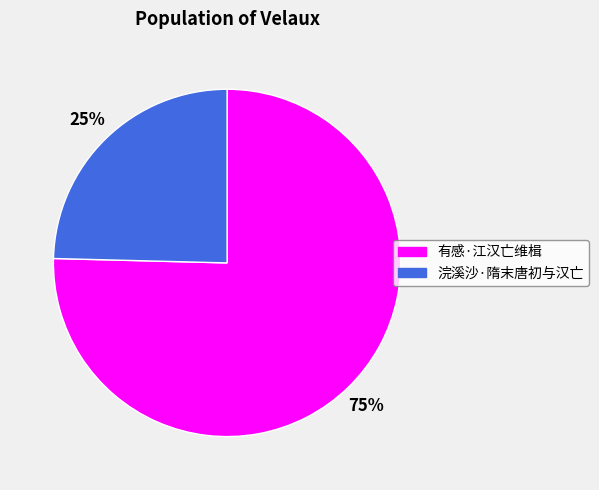

True or false: 有感·江汉亡维楫 accounts for 68% of the total.

False